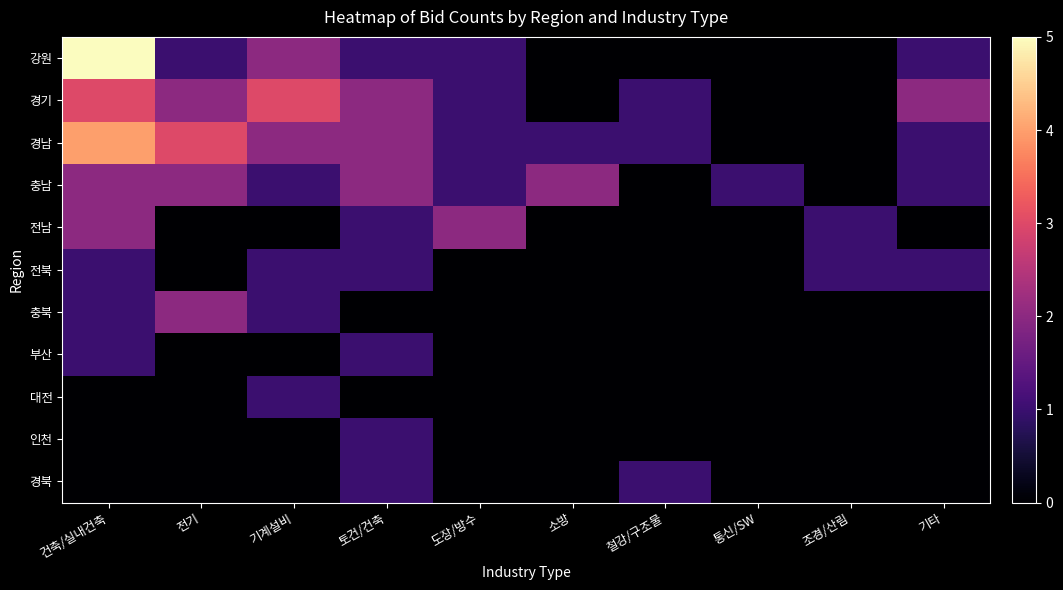

What is the total value across all series at 기계설비?

11